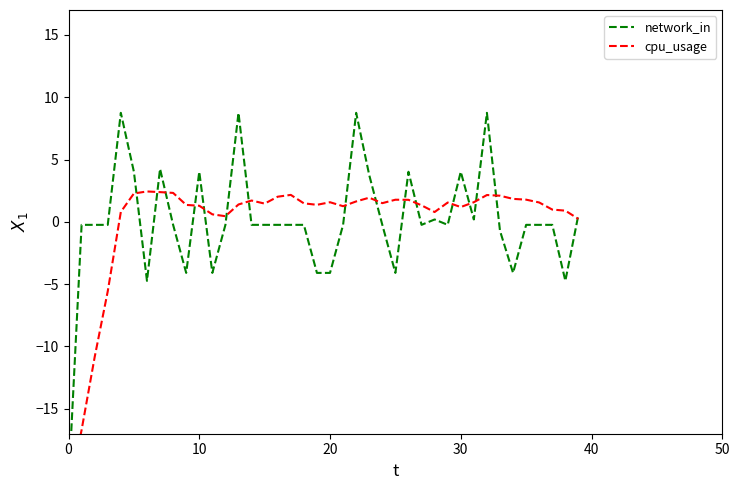

At how many categories does at least one series exceed 2?

15